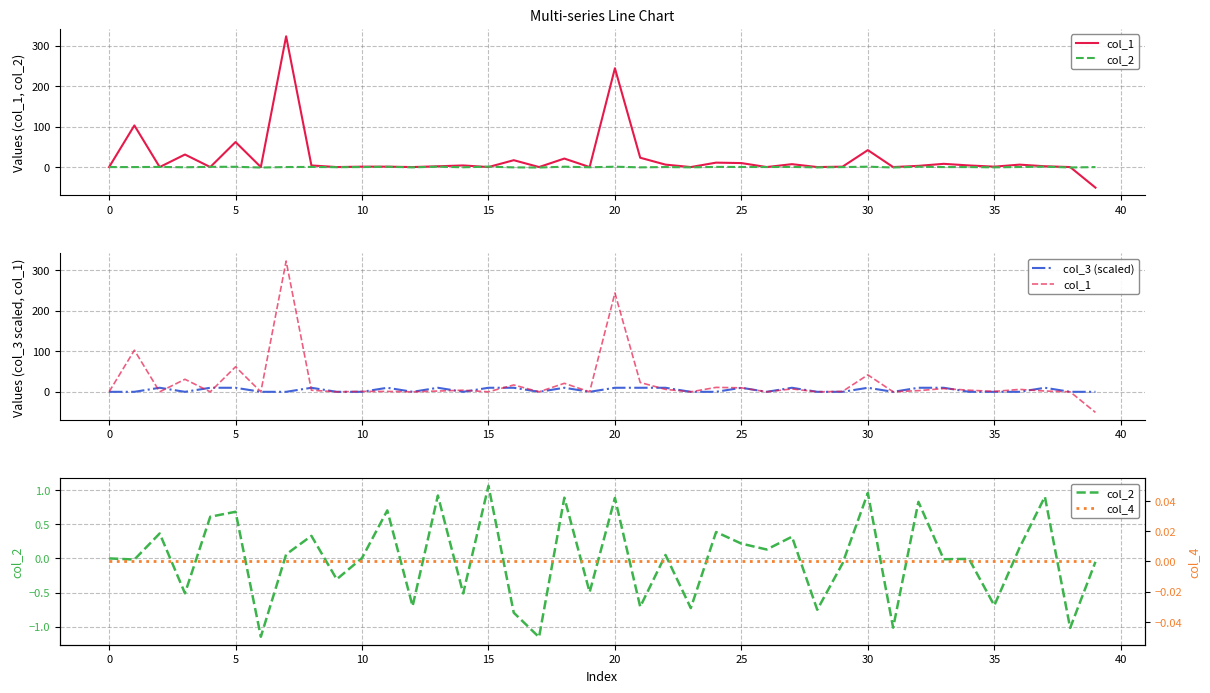

At how many categories does at least one series exceed 64?

3